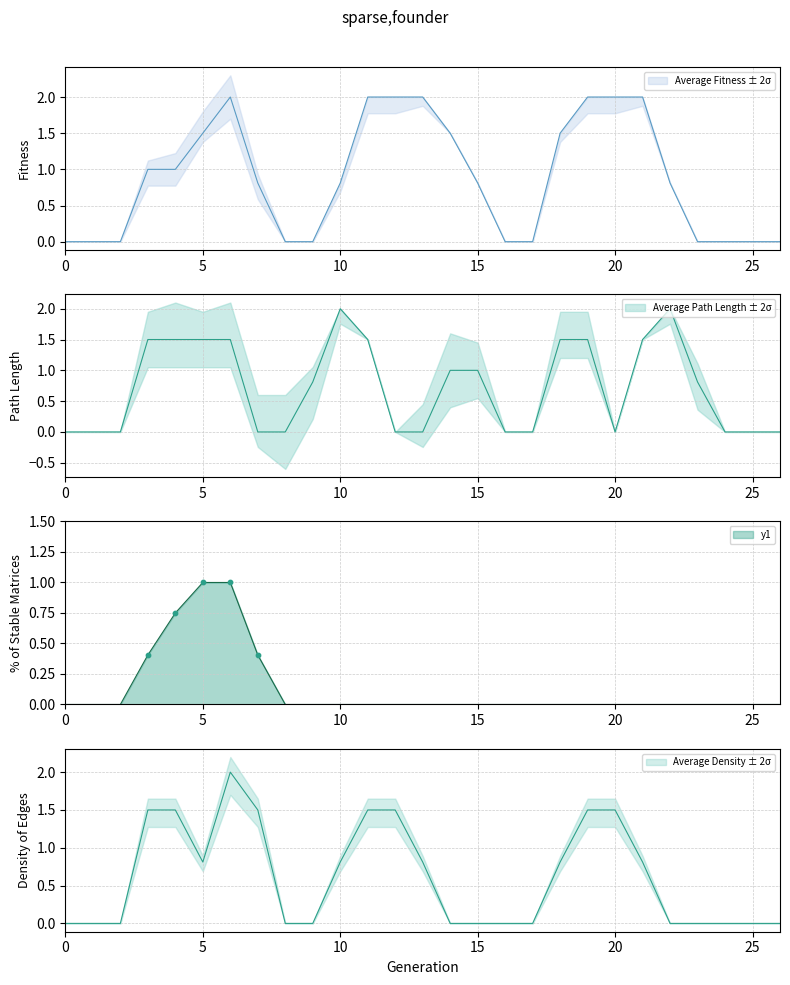

The value of y1 at 15 is -0.6. True or false?

False